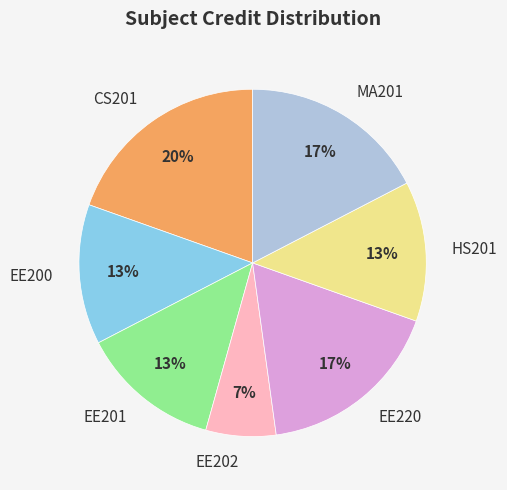

Which slice is the smallest?

EE202